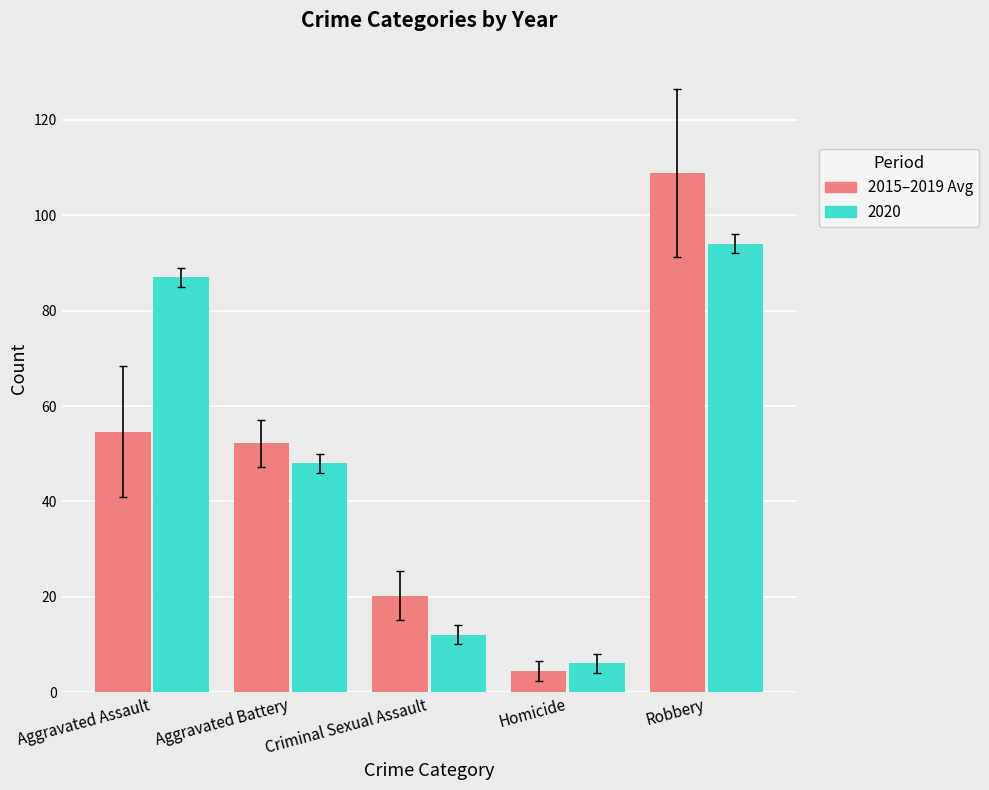

At how many categories does at least one series exceed 9?

4